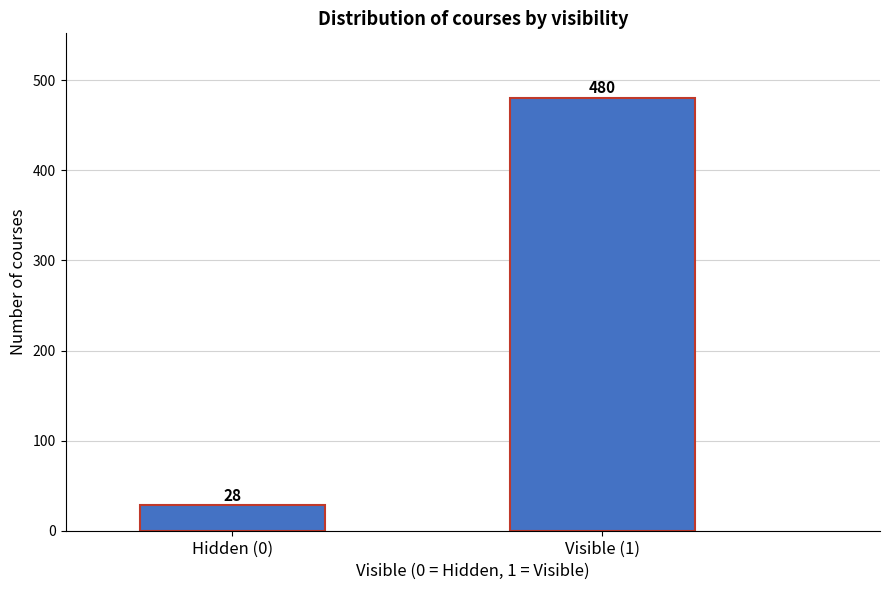

Reading left to right, what are all the values shown in this chart?

28	480